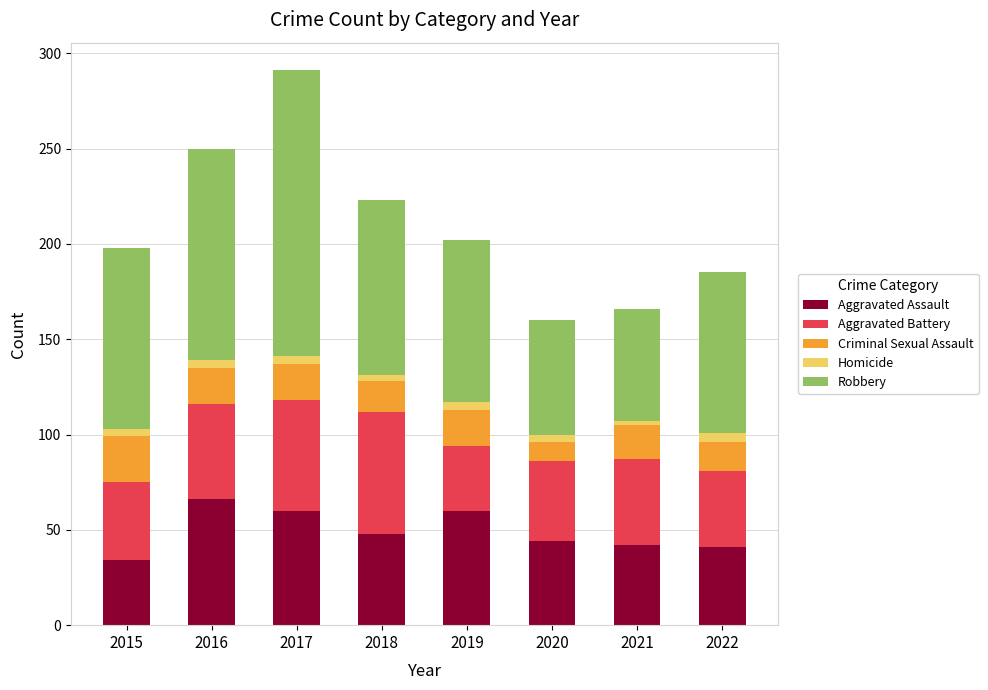

At which category is the sum across all series the highest?

2017